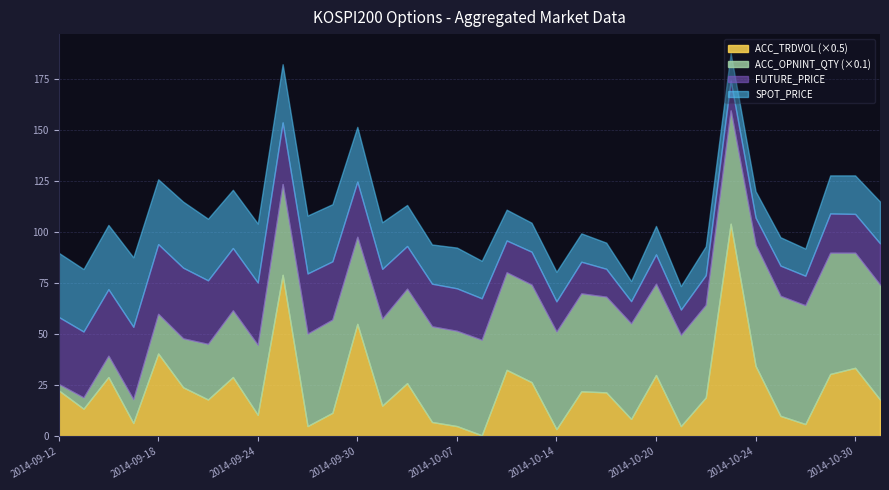

Rank the series by their maximum value, from lowest to highest.

ACC_TRDVOL, SPOT_PRICE, FUTURE_PRICE, ACC_OPNINT_QTY